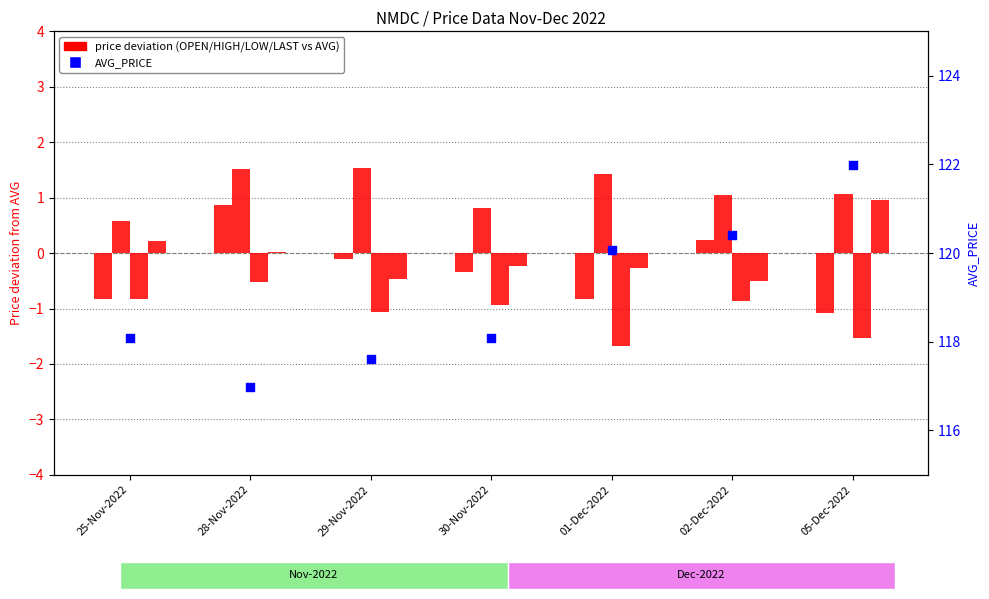

At how many categories does at least one series exceed 26?

7